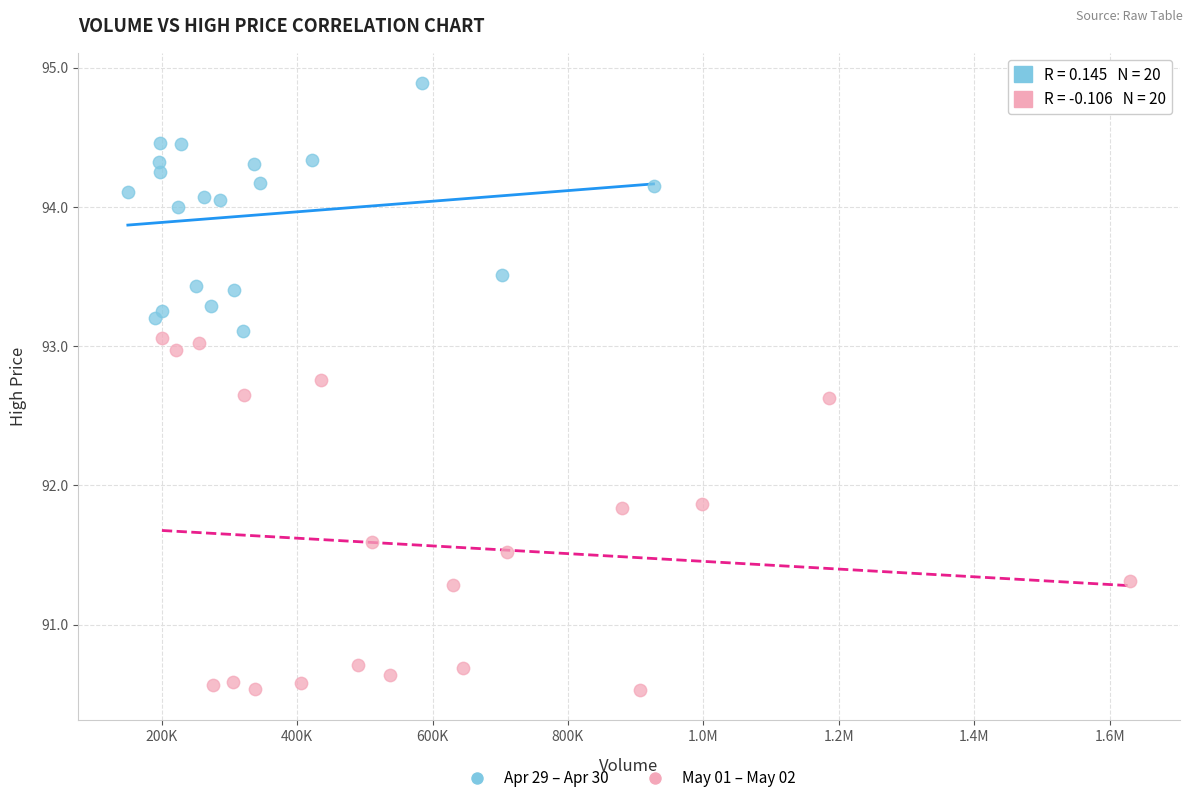

What are all the series names shown in the legend?

Apr 29 – Apr 30, May 01 – May 02